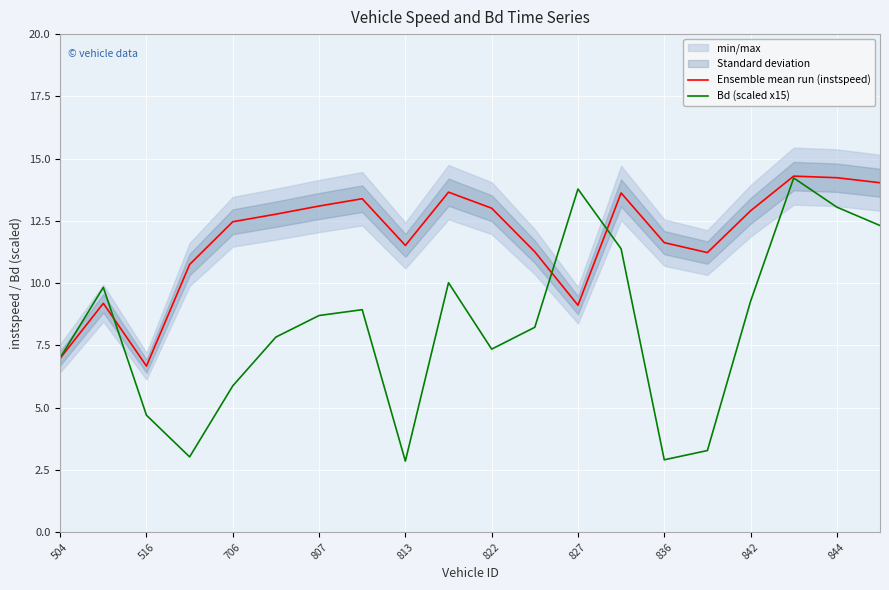

Reading left to right, transcribe all the data shown in this chart.

Ensemble mean run (instspeed): 7.0	9.2	6.7	10.7	12.5	12.8	13.1	13.4	11.5	13.7	13.0	11.3	9.1	13.6	11.6	11.2	12.9	14.3	14.2	14.0
Bd (scaled x15): 7.0	9.8	4.7	3.0	5.9	7.8	8.7	8.9	2.9	10.0	7.4	8.2	13.8	11.4	2.9	3.3	9.3	14.2	13.1	12.3